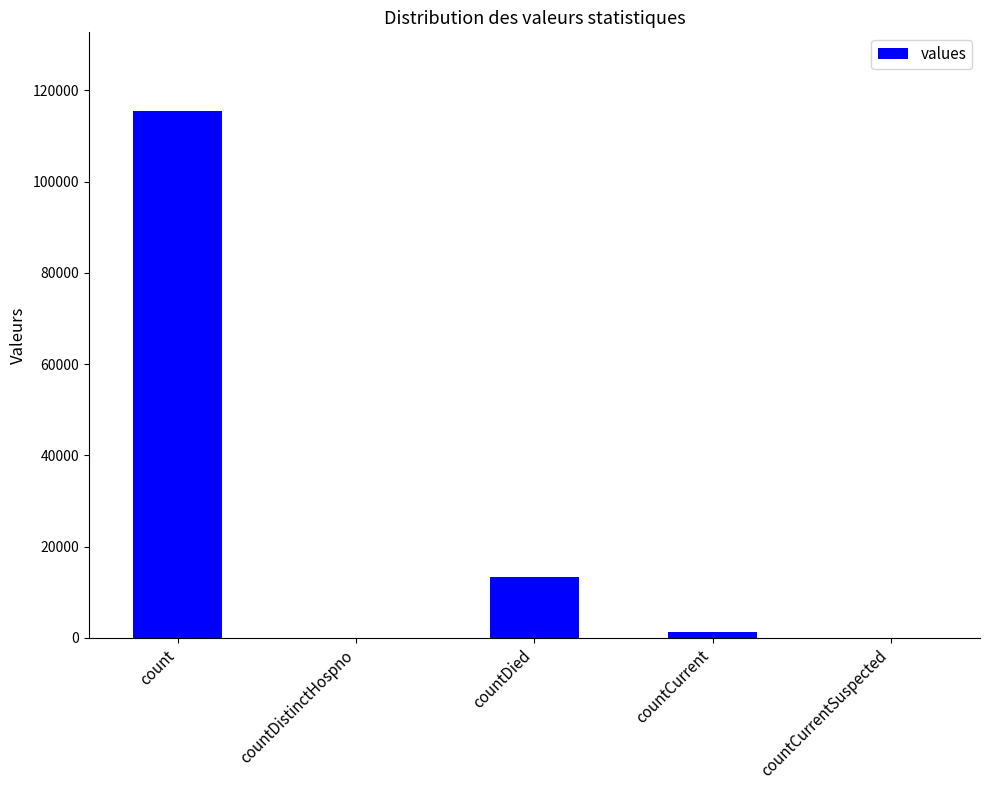

What is the sum of all values?

130105